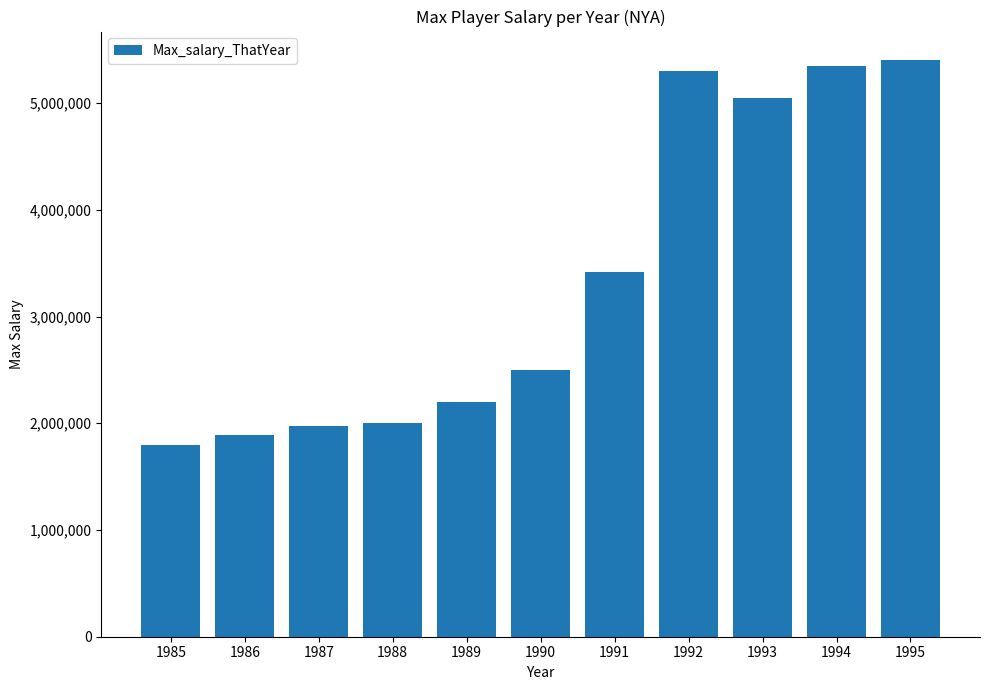

At which category does the chart reach its peak across all series?

1995